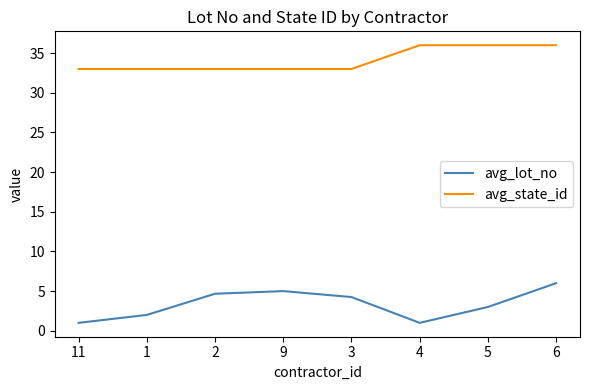

What is the lowest value of the avg_lot_no series?

1.0